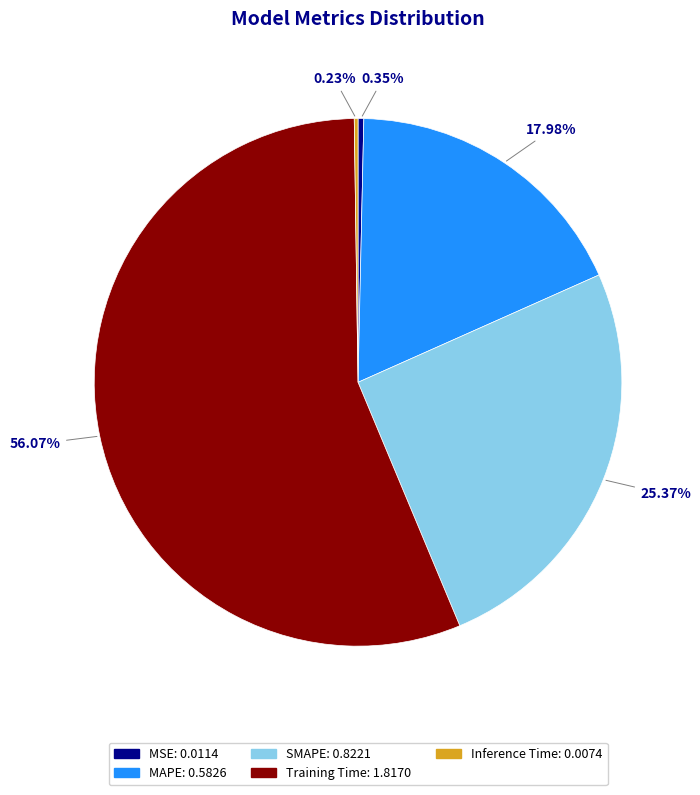

To the nearest percent, what percentage of the pie is MAPE?

18%